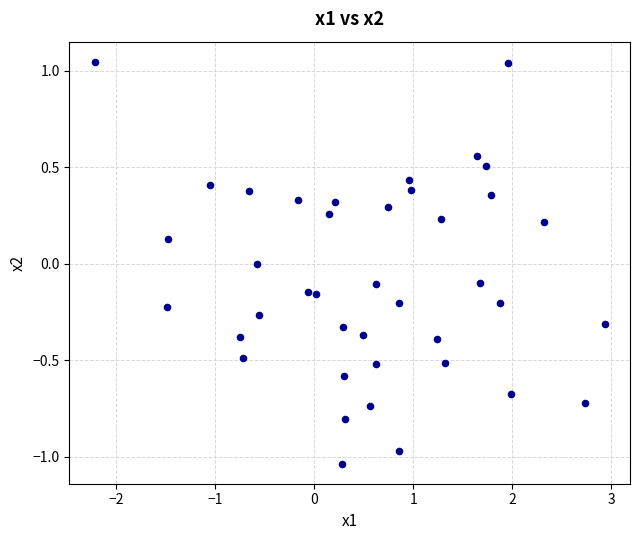

What is the range of Y values (max minus min)?

2.1